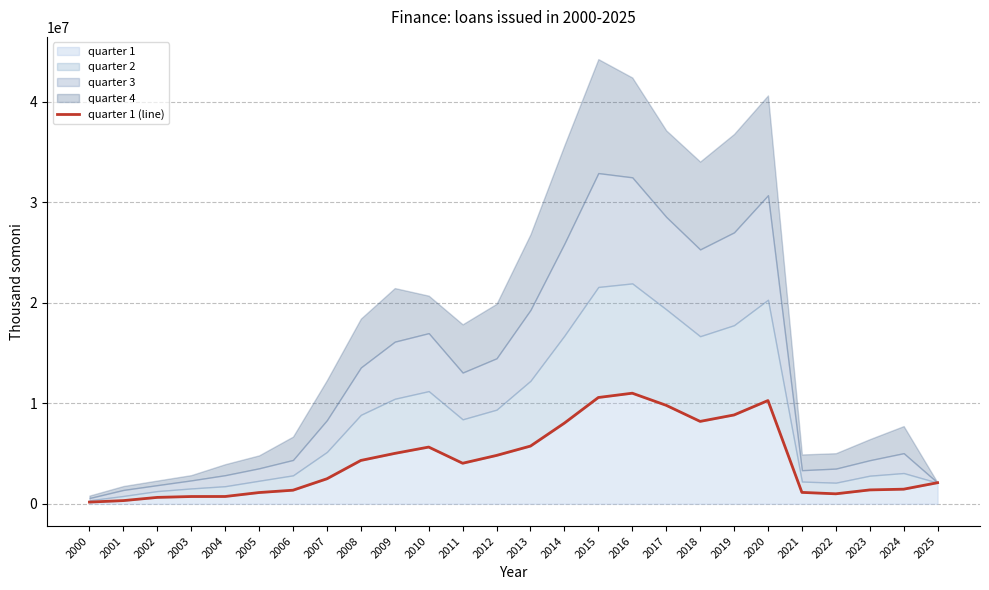

Reading left to right, list all the values displayed in this chart.

2000=173249.3	2001=321255.3	2002=640876.6	2003=726986.9	2004=730415.8	2005=1123182.8	2006=1356886.4	2007=2494202.8	2008=4318557.3	2009=5019712.2	2010=5649701.6	2011=4038678.1	2012=4817741.0	2013=5748688.8	2014=8037235.3	2015=10582095.0	2016=11010176.9	2017=9804564.1	2018=8204783.0	2019=8844864.0	2020=10278118.1	2021=1138426.0	2022=996693.8	2023=1385233.2	2024=1458082.1	2025=2103865.2